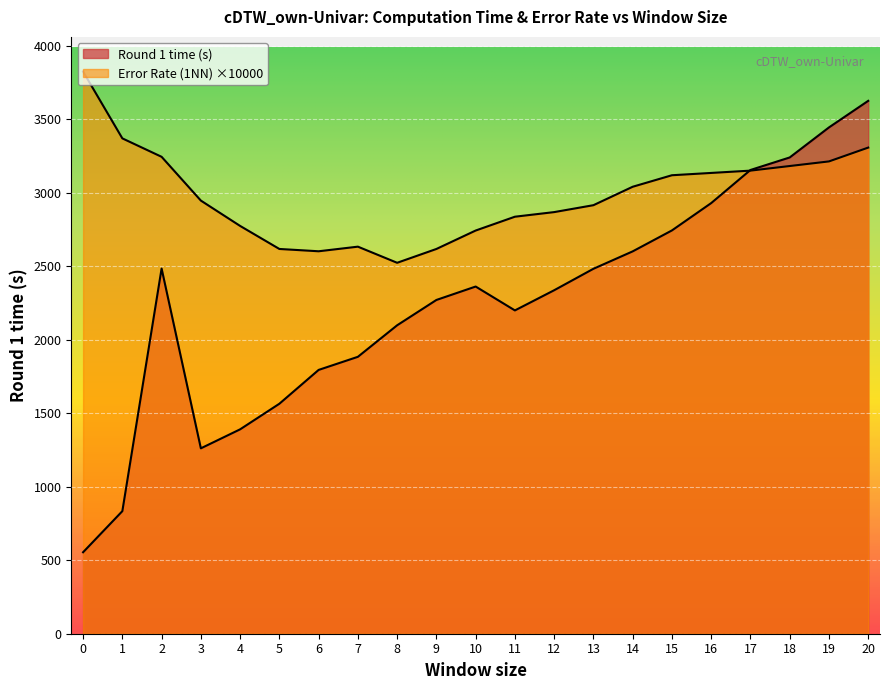

Read the Round 1 time (s) value at 0.

554.3